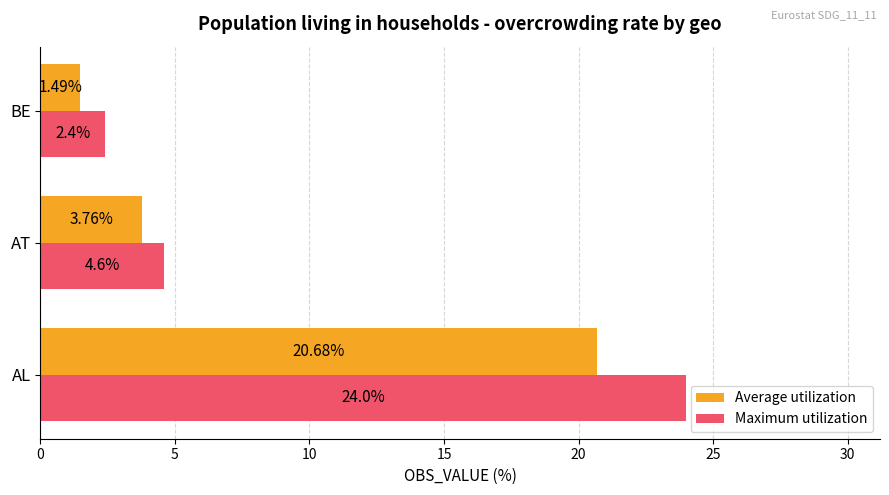

List the labels in order of Maximum utilization value, largest first.

AL, AT, BE